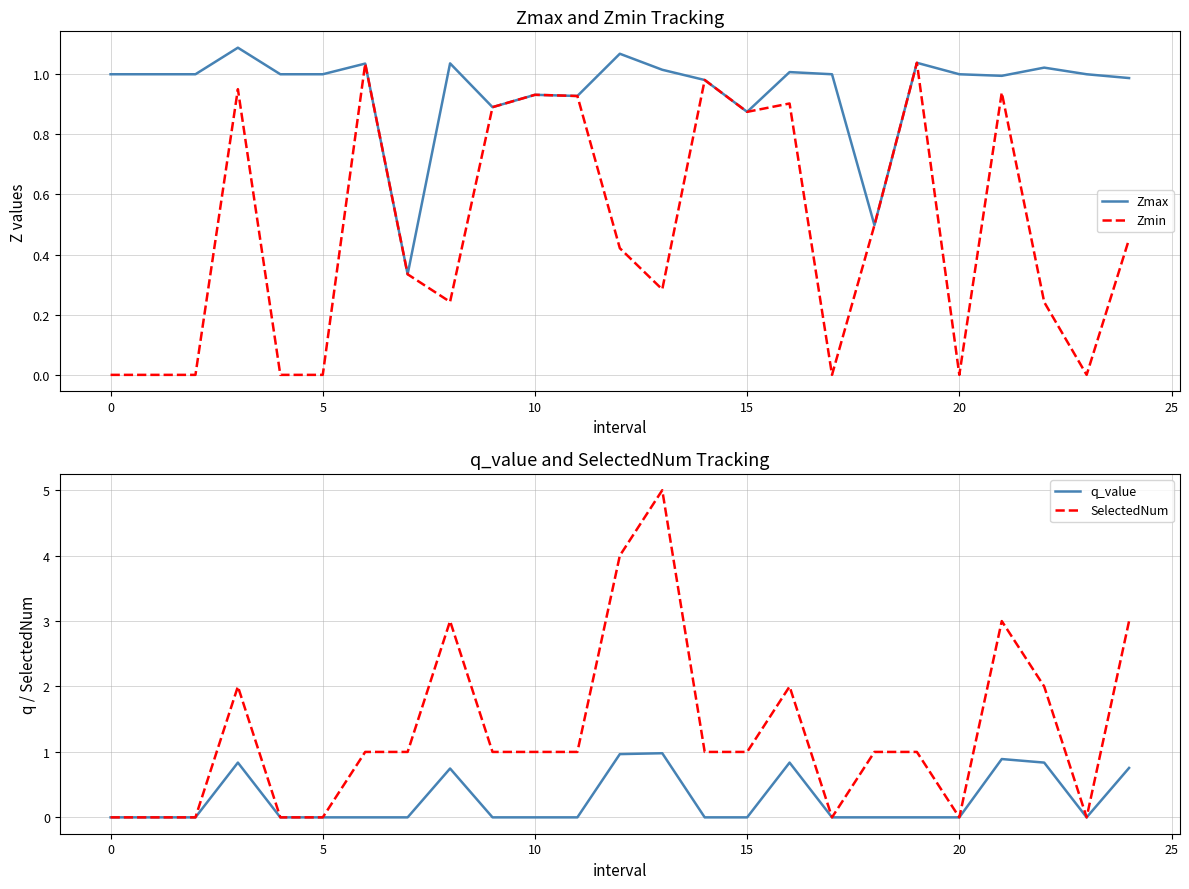

The value of Zmax at 0 is 1.5. True or false?

False